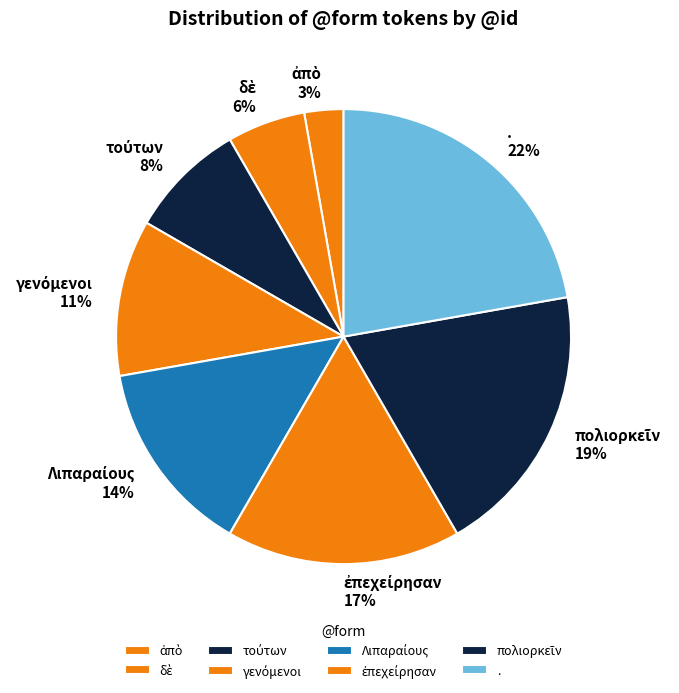

Which slice is the largest?

.